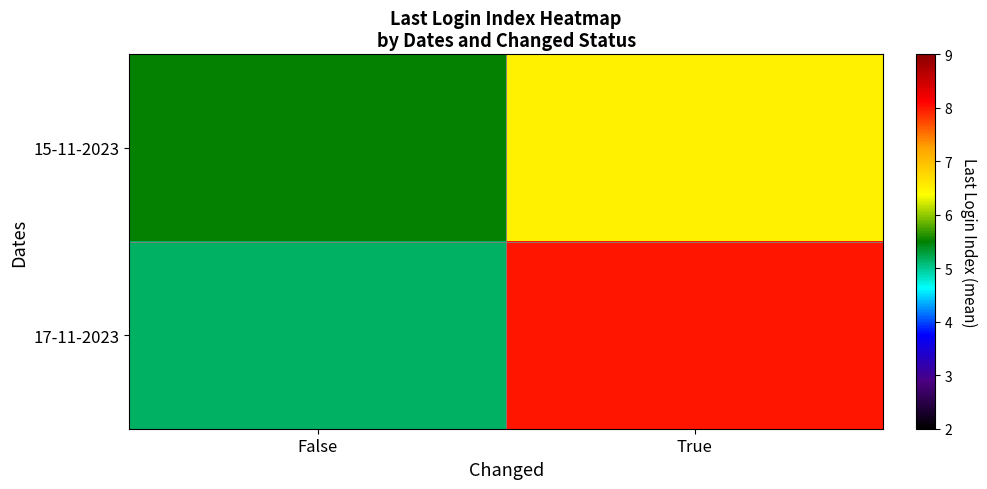

Reading left to right, extract all data points from this chart.

15-11-2023: False=5.5	True=6.5
17-11-2023: False=5.2	True=8.0